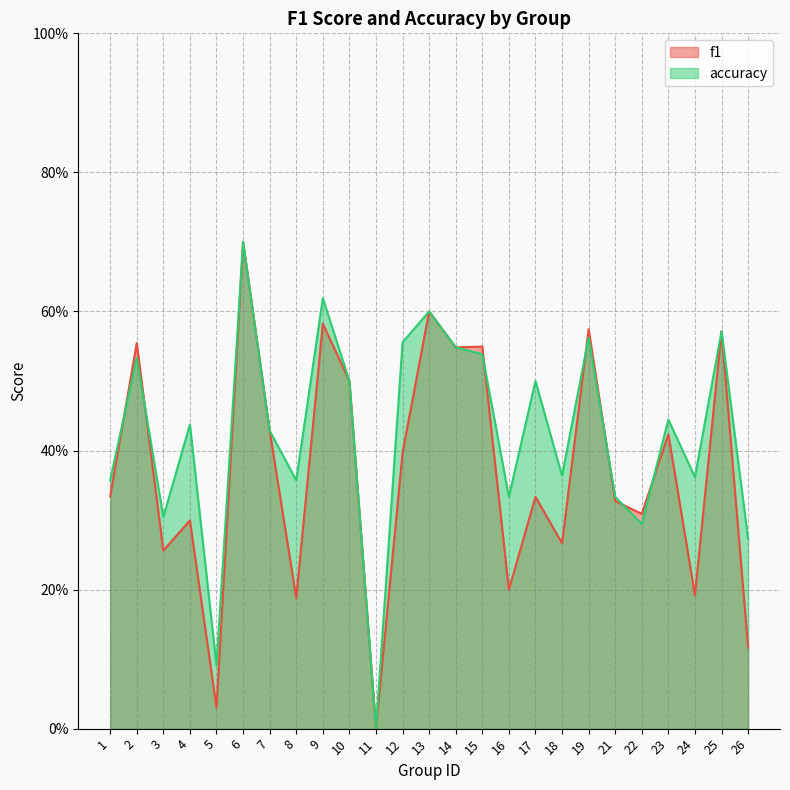

How many interior local valleys does the accuracy series have?

8